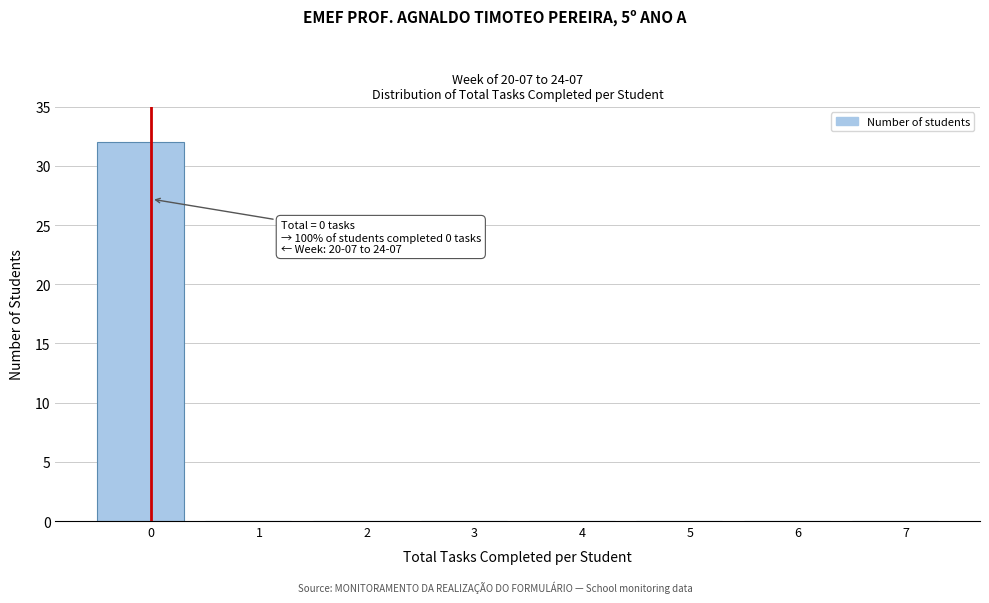

Reading left to right, transcribe all the data shown in this chart.

0=32	1=0	2=0	3=0	4=0	5=0	6=0	7=0